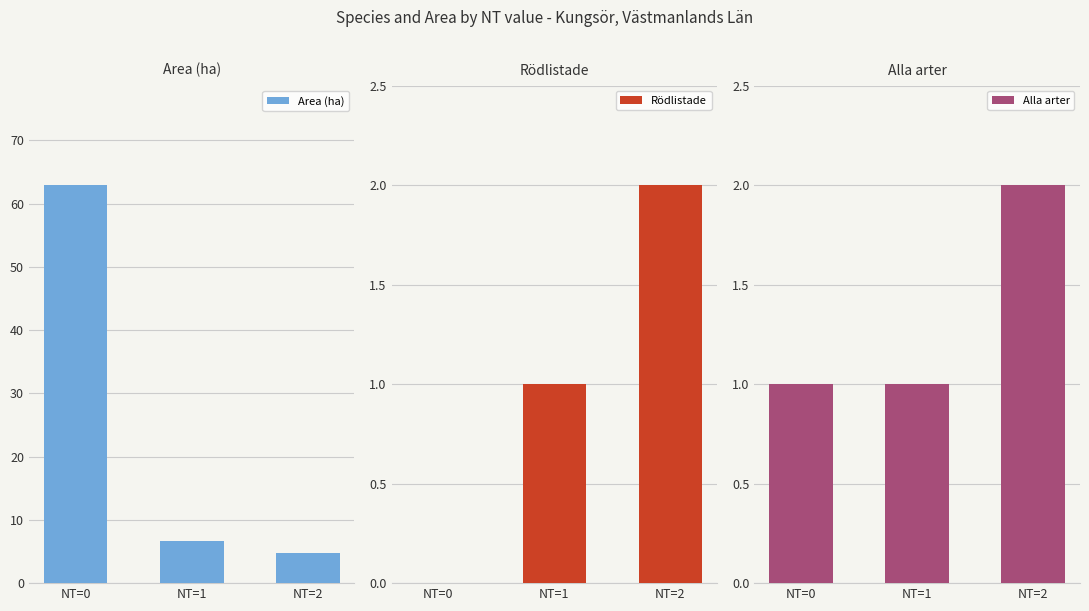

Reading left to right, what are all the values shown in this chart?

Area (ha): 62.9	6.6	4.8
Rödlistade: 0.0	1.0	2.0
Alla arter: 1.0	1.0	2.0